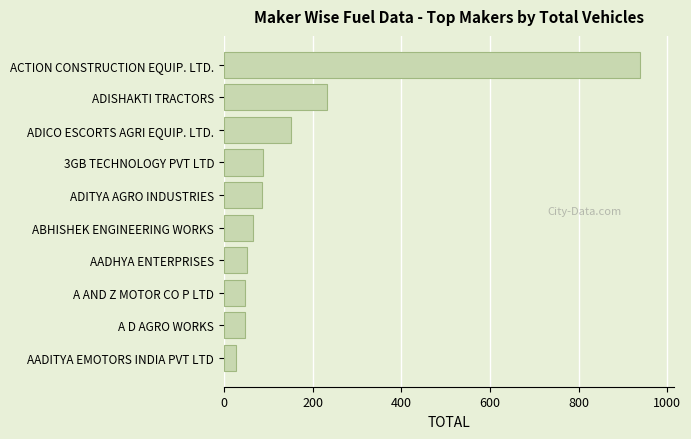

What is the greatest value displayed?

939